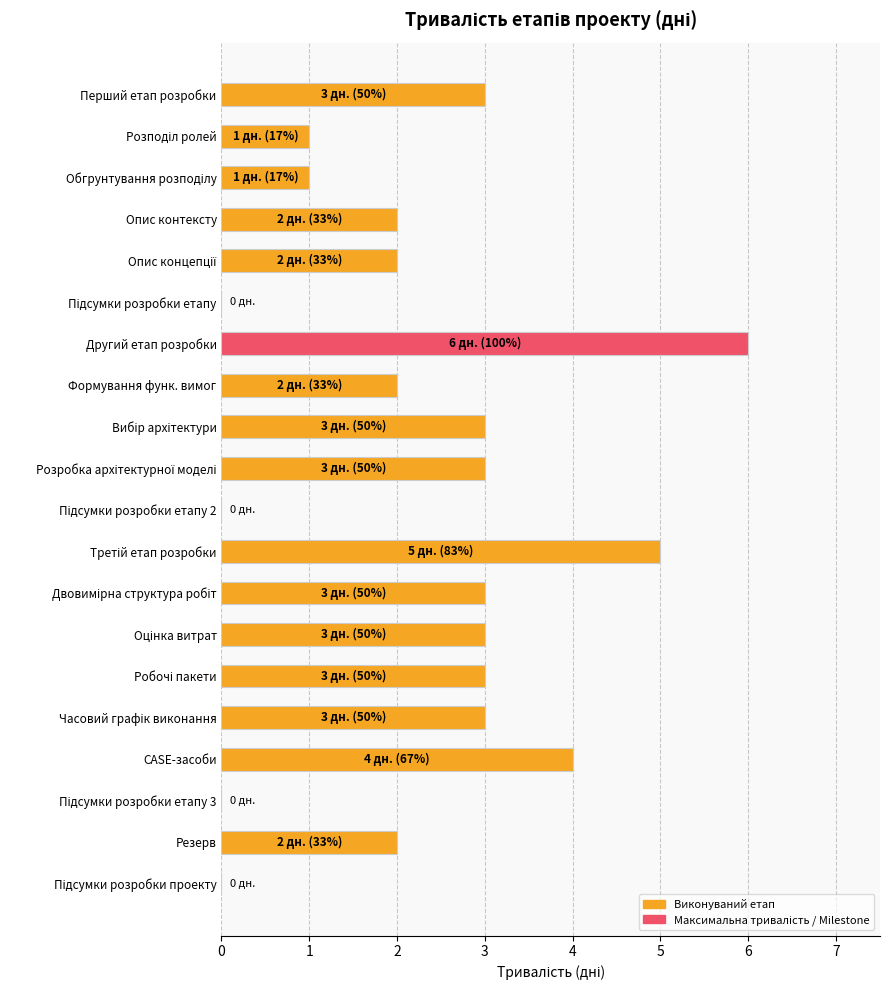

What value does the data have at Другий етап розробки?

6